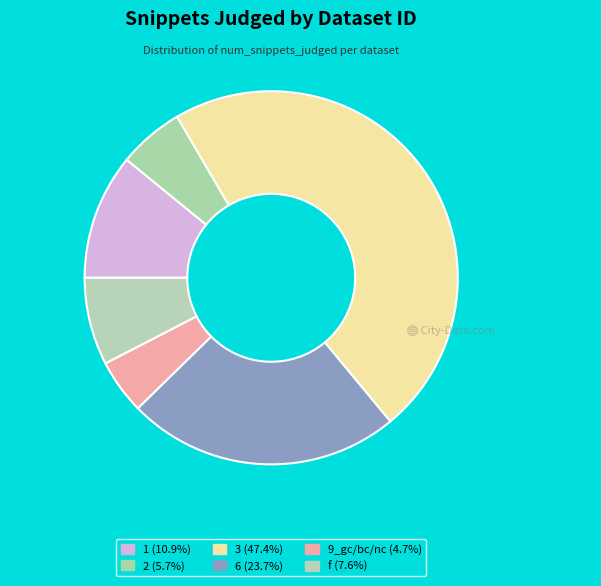

Between f and 6, which is larger?

6